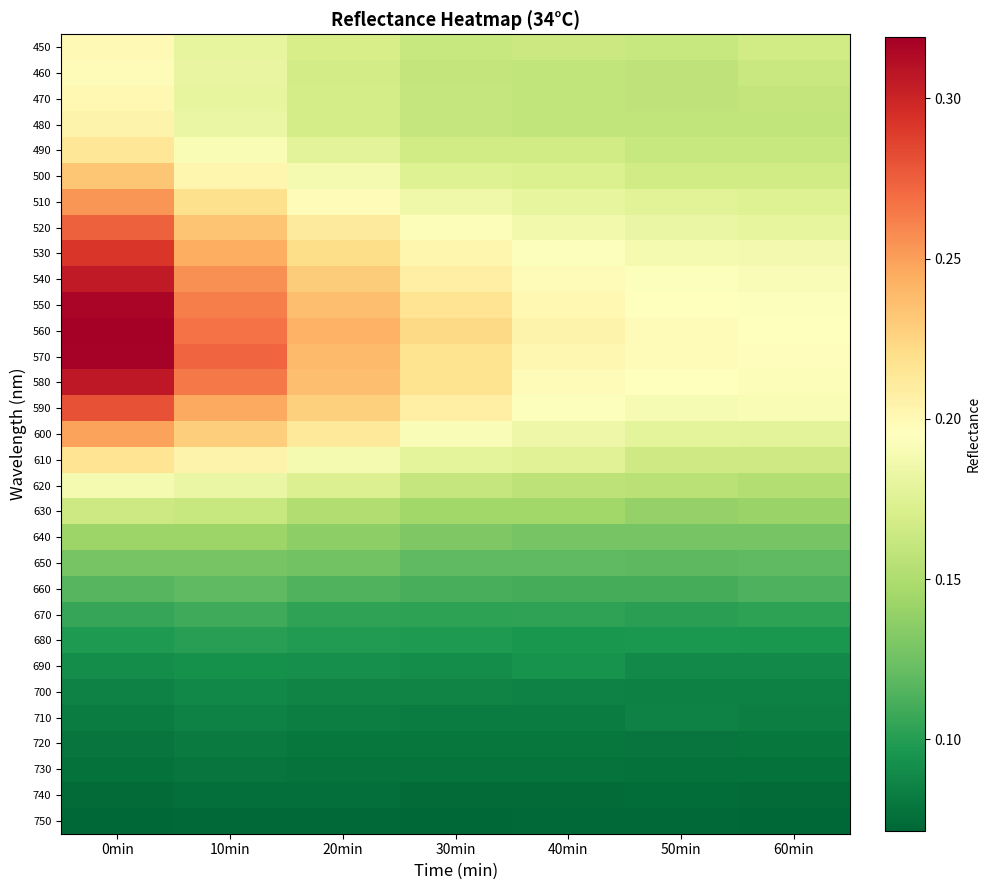

Which series changed the most between 0min and 20min?

570